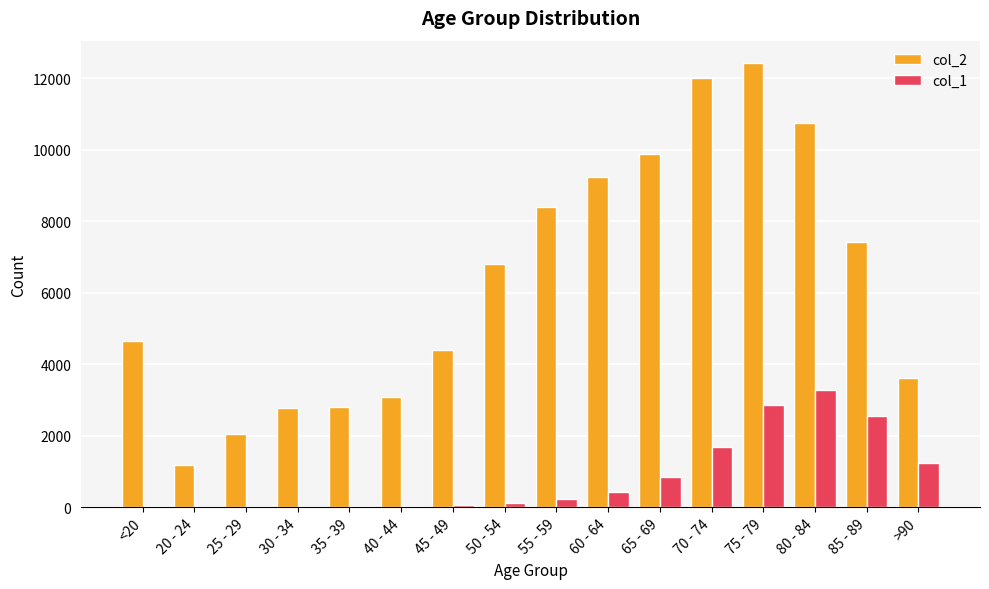

Does the chart contain stacked bars?

No